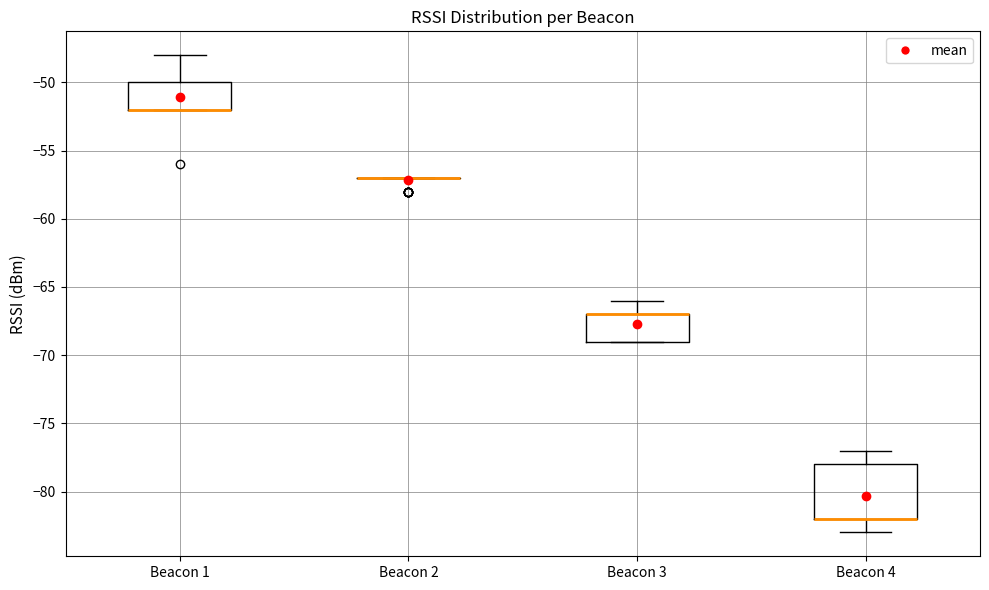

Reading left to right, transcribe this box plot: for each box, give where its median line is, the range the box spans, and where its two whiskers end, as read against the y-axis. The values are not printed on the chart, so give them approximately, as read against the axis.

Beacon 1: median -52 (drawn on the box's lower edge), box -52 to -50, whiskers -52 to -48
Beacon 2: box collapsed to a line at -57, whiskers -57 to -57
Beacon 3: median -67 (drawn on the box's upper edge), box -69 to -67, whiskers -69 to -66
Beacon 4: median -82 (drawn on the box's lower edge), box -82 to -78, whiskers -83 to -77